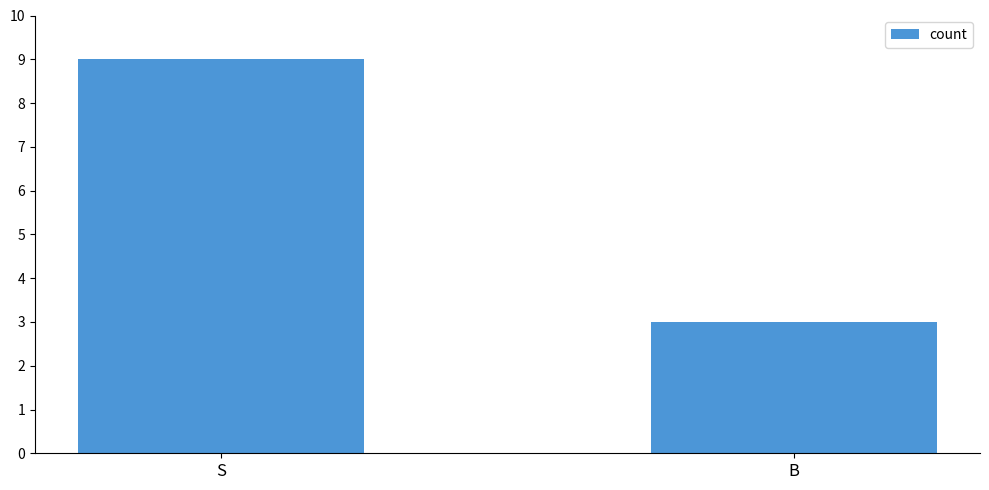

What is the ratio of the value at B to the value at S?

0.3